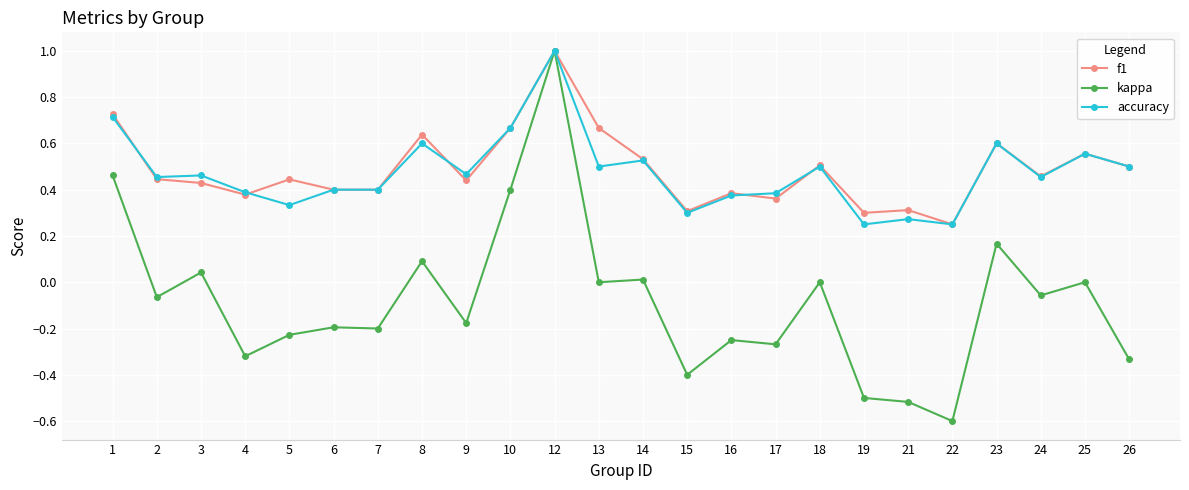

The f1 series shows 0.6 at 2. True or false?

False